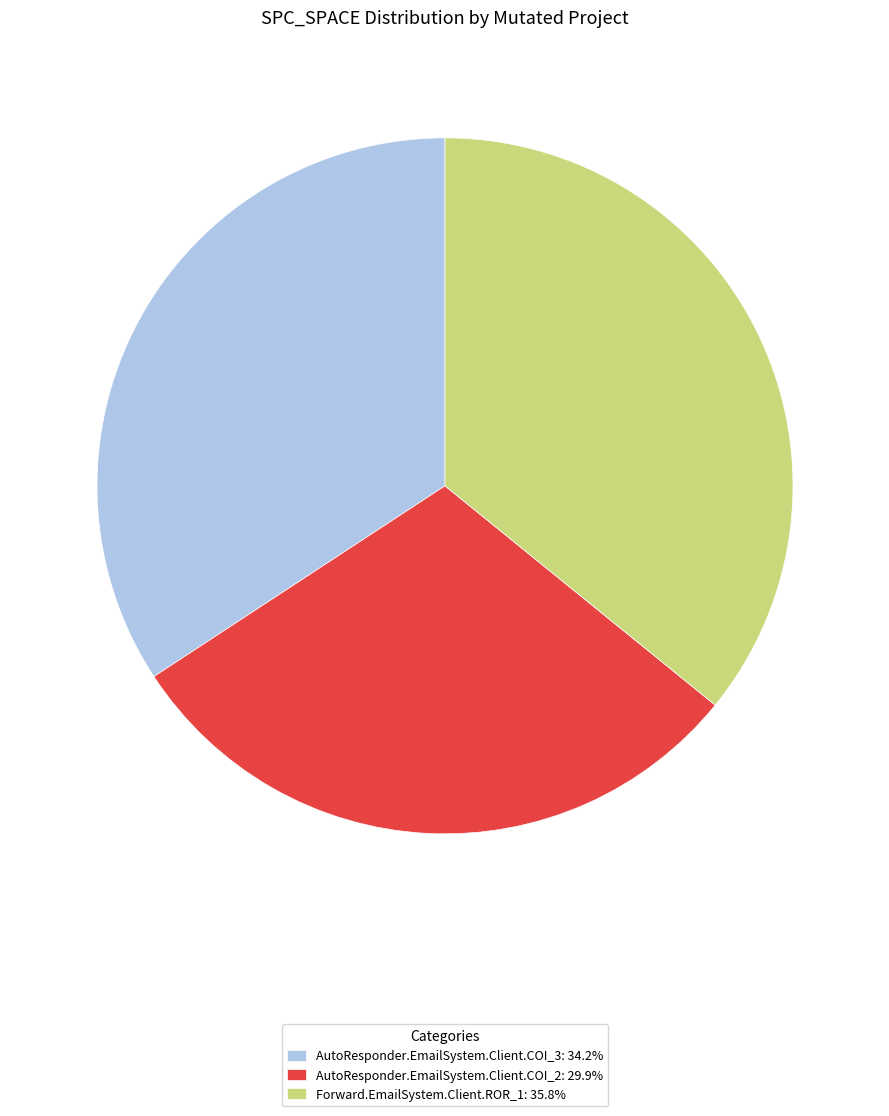

Count the number of slices in the pie.

3